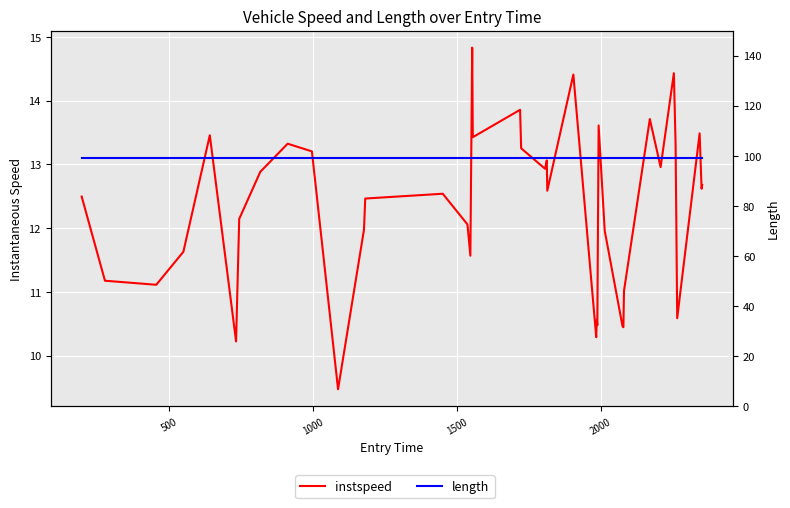

What position from the right is 1500?

37